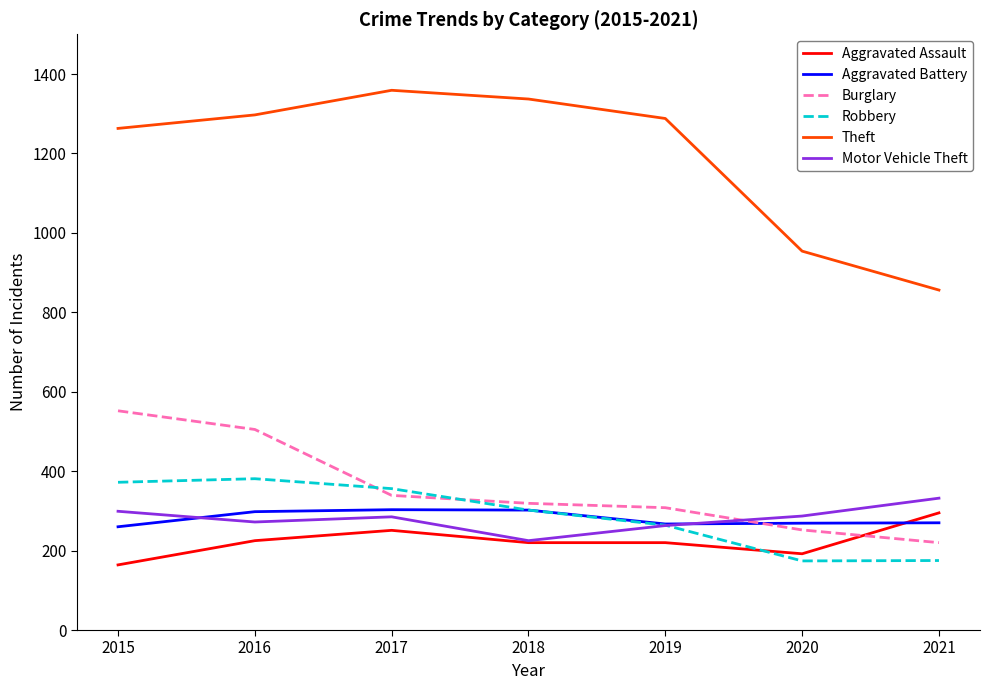

What are all the series names shown in the legend?

Aggravated Assault, Aggravated Battery, Burglary, Robbery, Theft, Motor Vehicle Theft